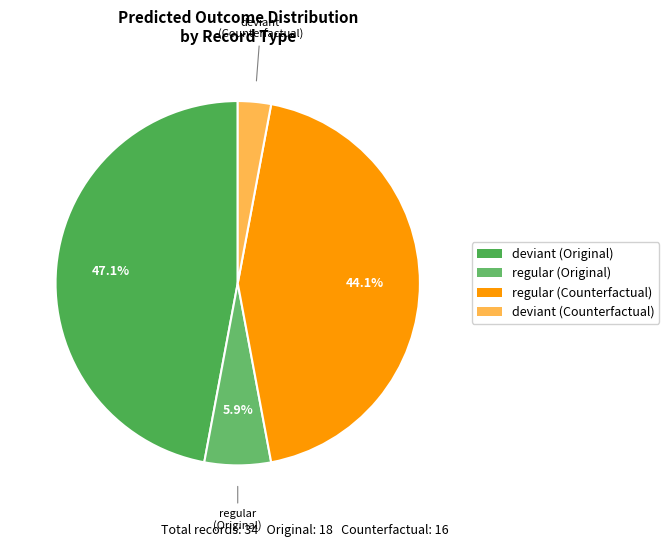

How many segments does this pie chart have?

4